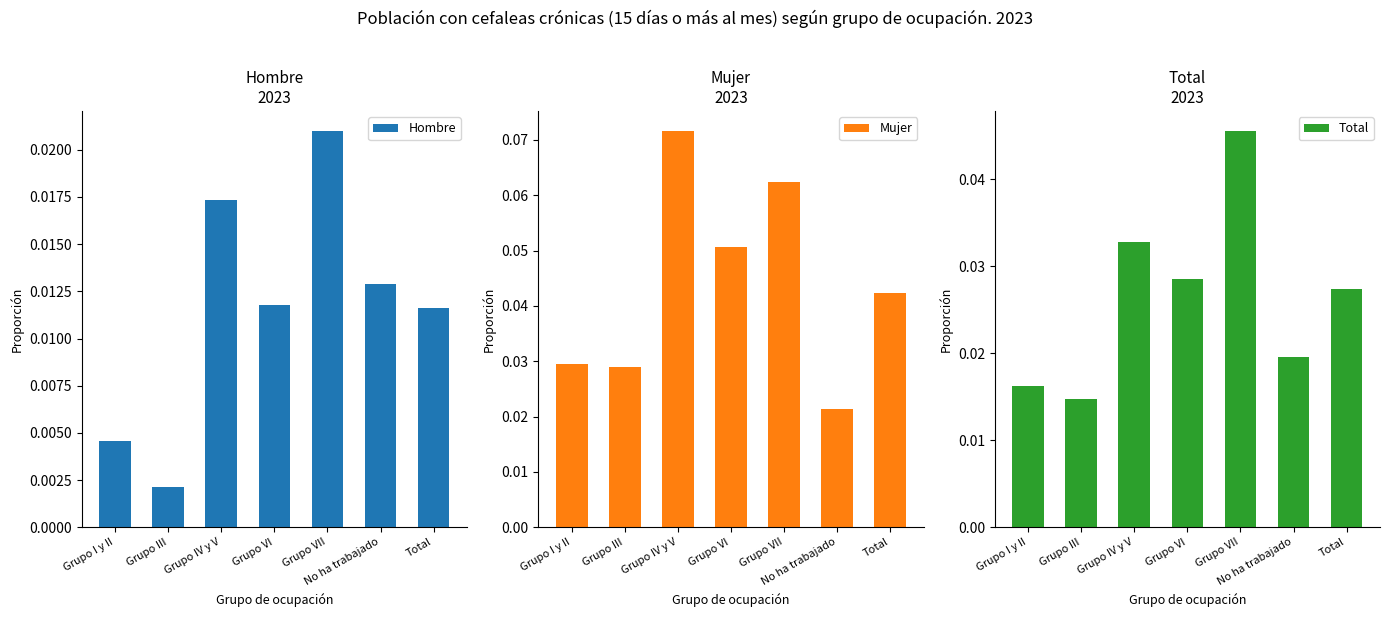

What is the total value across all series at No ha trabajado?

0.1